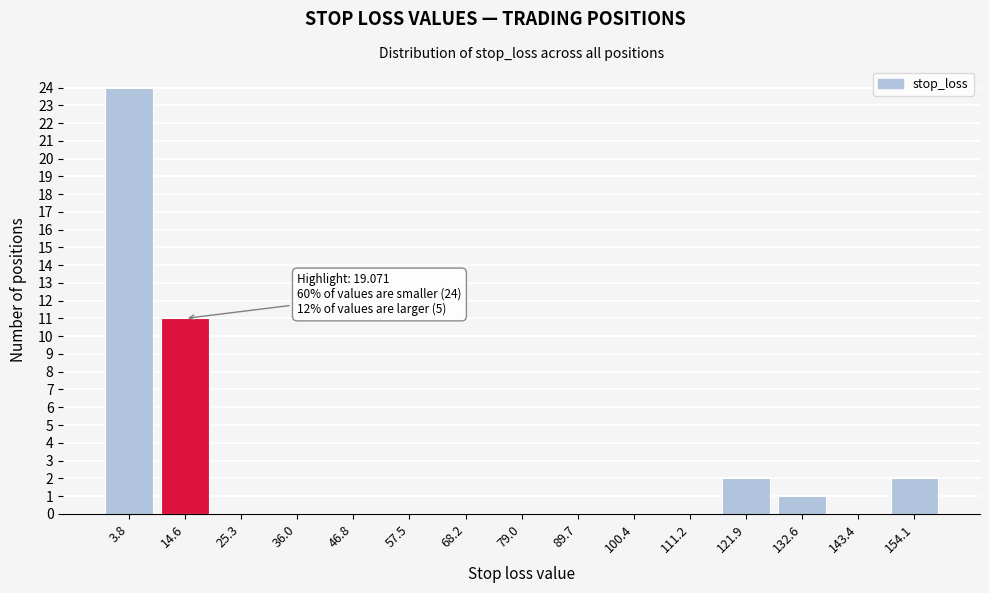

Reading left to right, transcribe all the data shown in this chart.

3.8=24	14.6=11	25.3=0	36.0=0	46.8=0	57.5=0	68.2=0	79.0=0	89.7=0	100.4=0	111.2=0	121.9=2	132.6=1	143.4=0	154.1=2